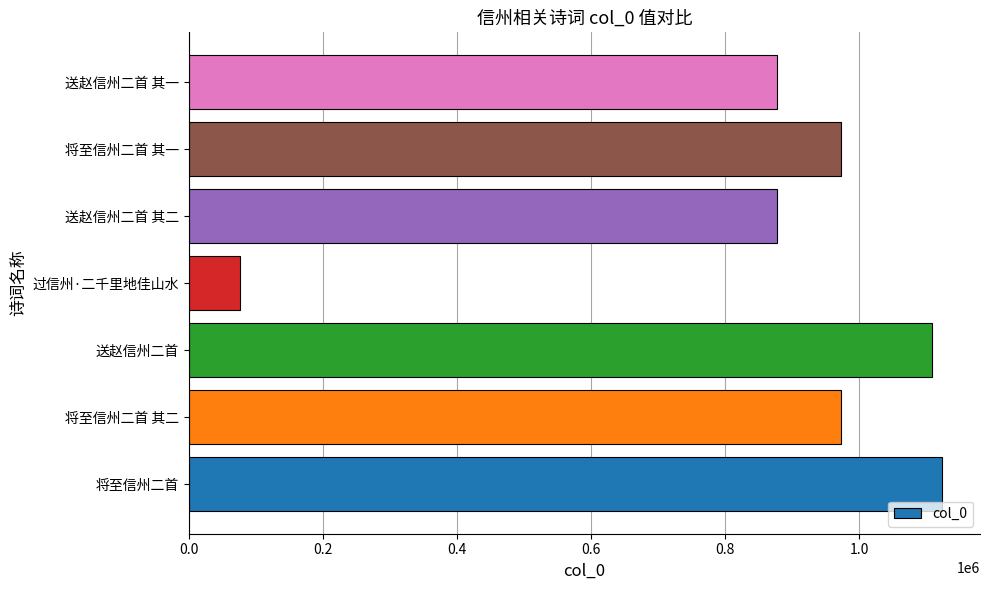

Approximately how many times larger is the value at 将至信州二首 compared to 将至信州二首 其二?

1.2